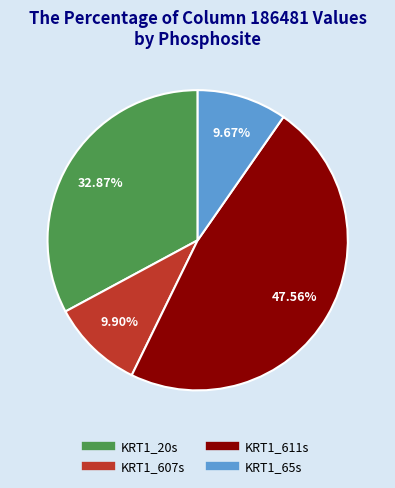

How many slices are in this pie chart?

4